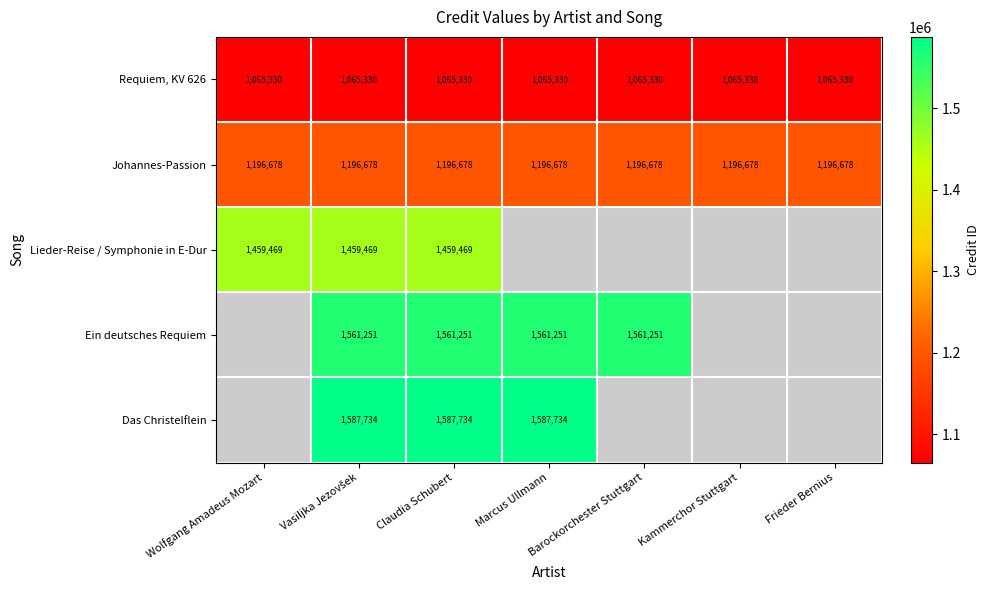

What is the sum of the Johannes-Passion values at Barockorchester Stuttgart and Kammerchor Stuttgart?

2393356